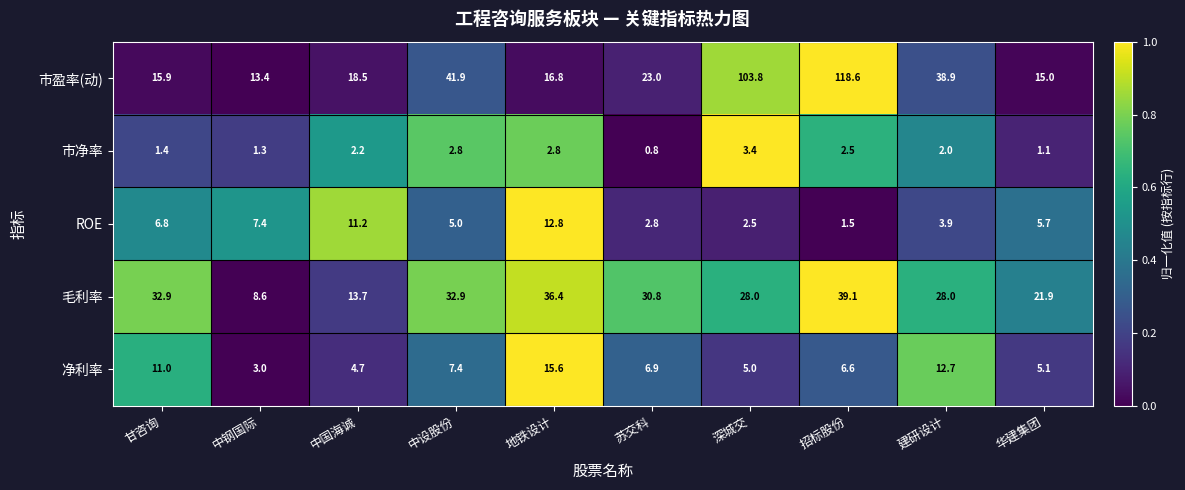

Between 建研设计 and 华建集团, which series saw the biggest shift?

市盈率(动)